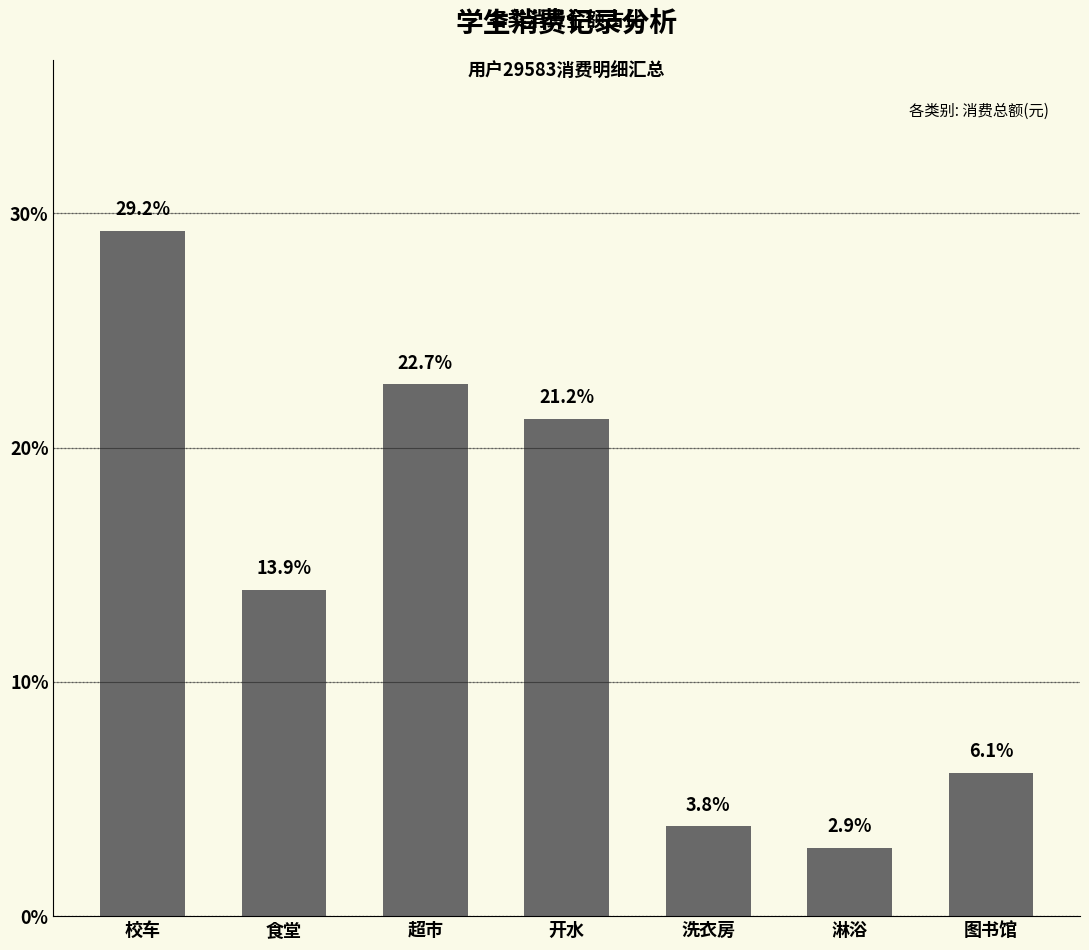

Is it true that the value at 校车 is 29.2?

True